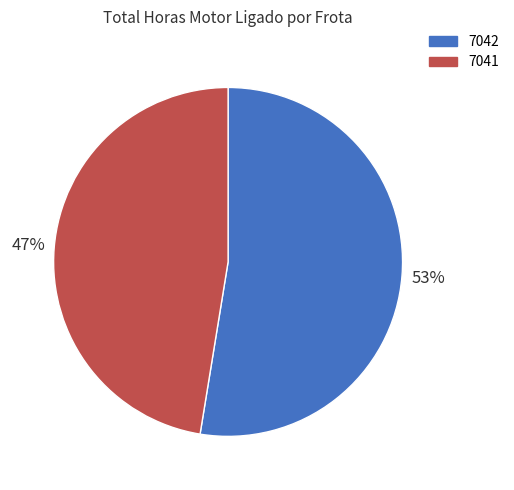

To the nearest percent, what portion does 7042 represent?

53%